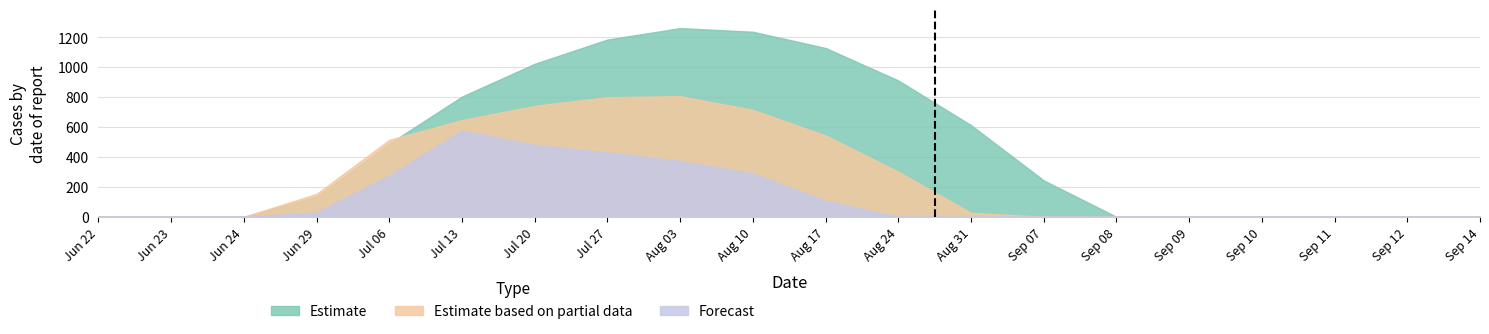

Reading right to left, what are all the values shown in this chart?

Estimate: 0.0	0.0	0.0	0.0	0.0	0.0	243.5	613.0	911.8	1128.6	1237.4	1261.6	1185.2	1023.2	804.0	489.3	134.3	0.0	0.0	0.0
Estimate based on partial data: 0.0	0.0	0.0	0.0	0.0	0.0	0.0	26.8	301.4	544.1	715.3	806.9	800.2	742.1	646.9	514.8	153.2	0.0	0.0	0.0
Forecast: 0.0	0.0	0.0	0.0	0.0	0.0	0.0	0.0	0.0	107.8	289.5	374.4	430.5	480.7	576.6	276.9	29.3	0.0	0.0	0.0